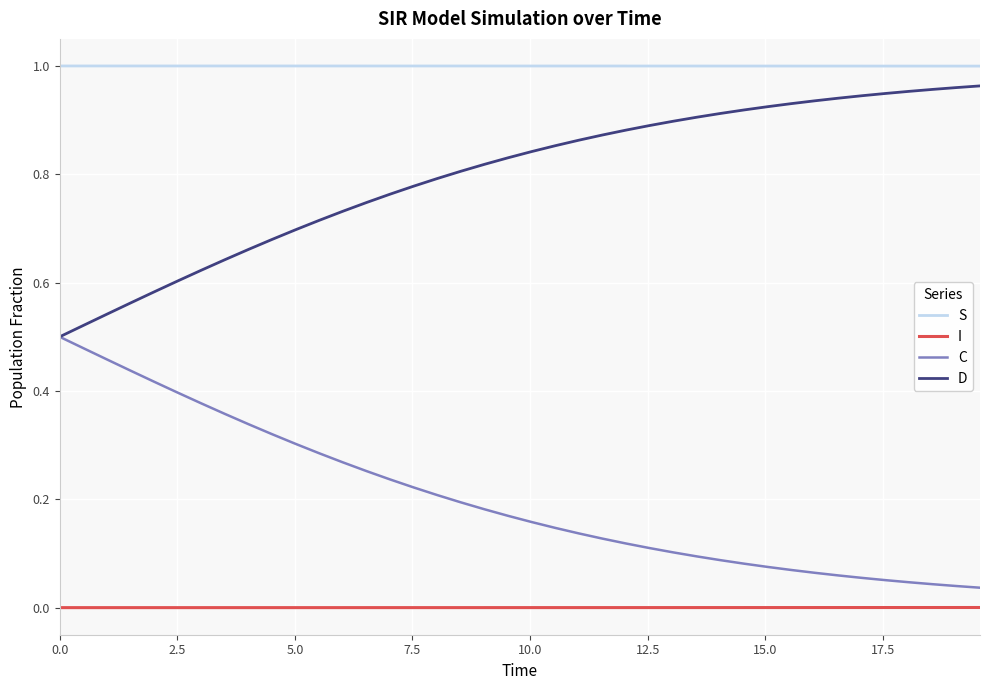

Does the chart have visible grid lines?

Yes